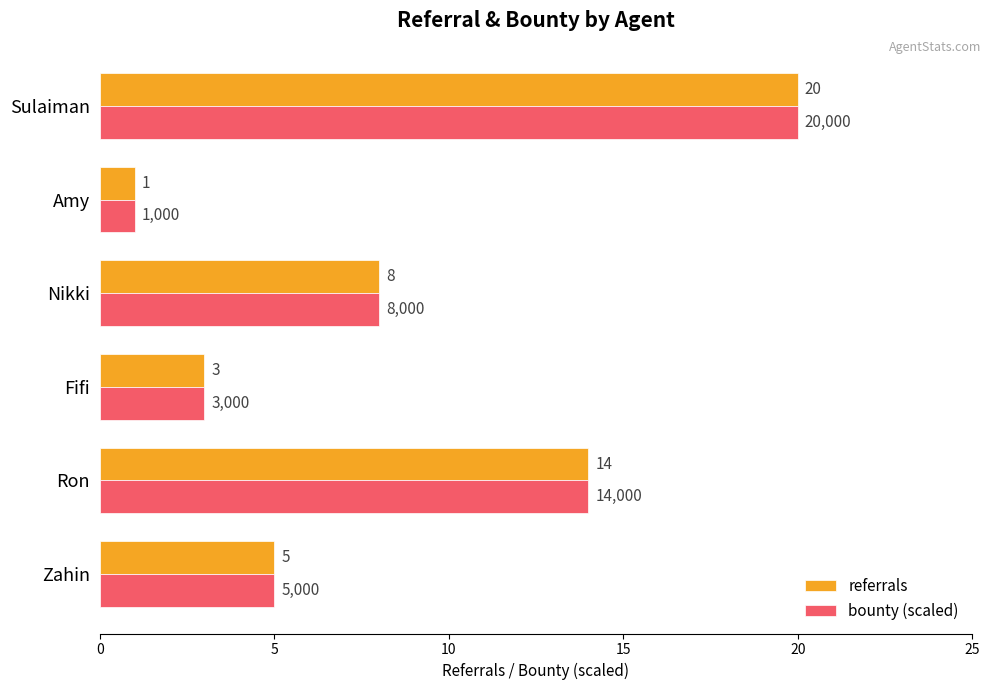

What is the sum of the referrals values at Amy and Sulaiman?

21